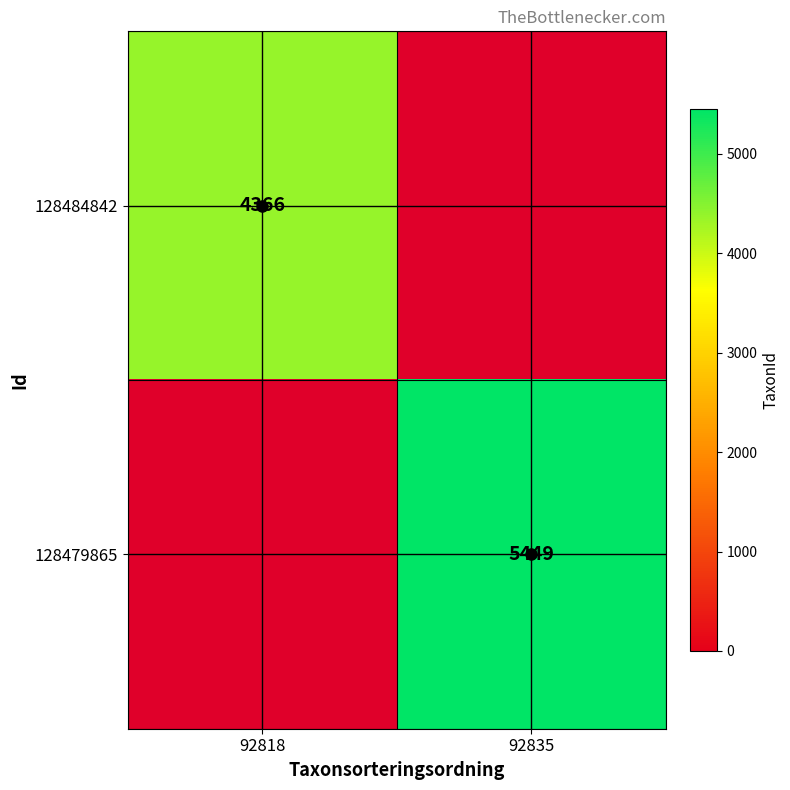

List the labels in order of 128479865 value, largest first.

92818, 92835